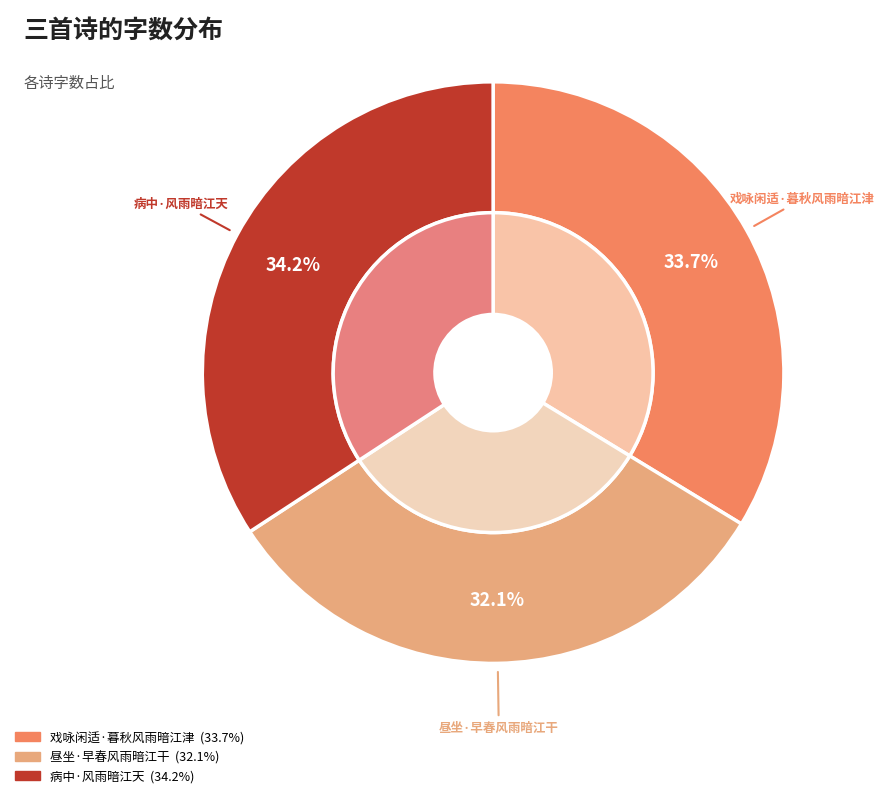

Count the number of slices in the pie.

3